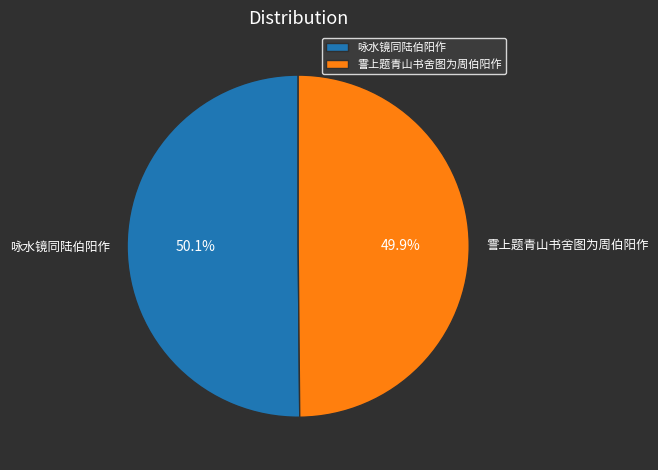

What is the ratio of the value at 霅上题青山书舍图为周伯阳作 to the value at 咏水镜同陆伯阳作?

1.0